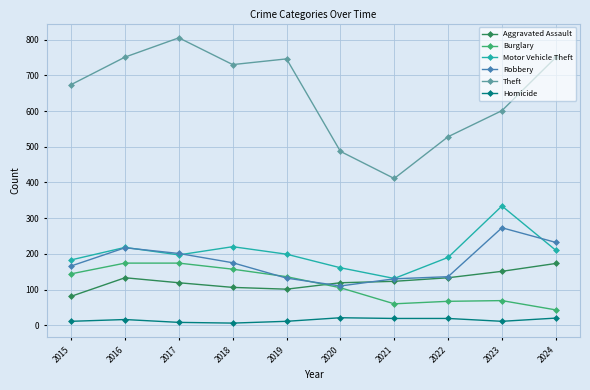

What is the difference between the highest and lowest values at 2020?

466